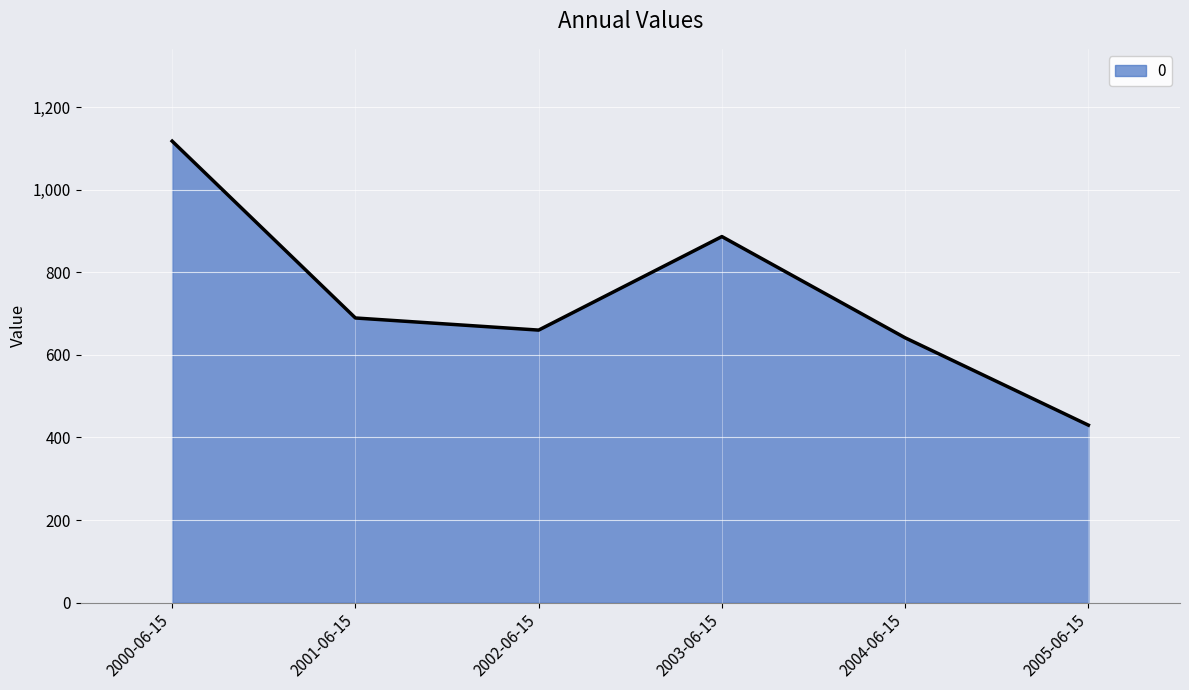

What is the approximate value at 2003-06-15?

886.6